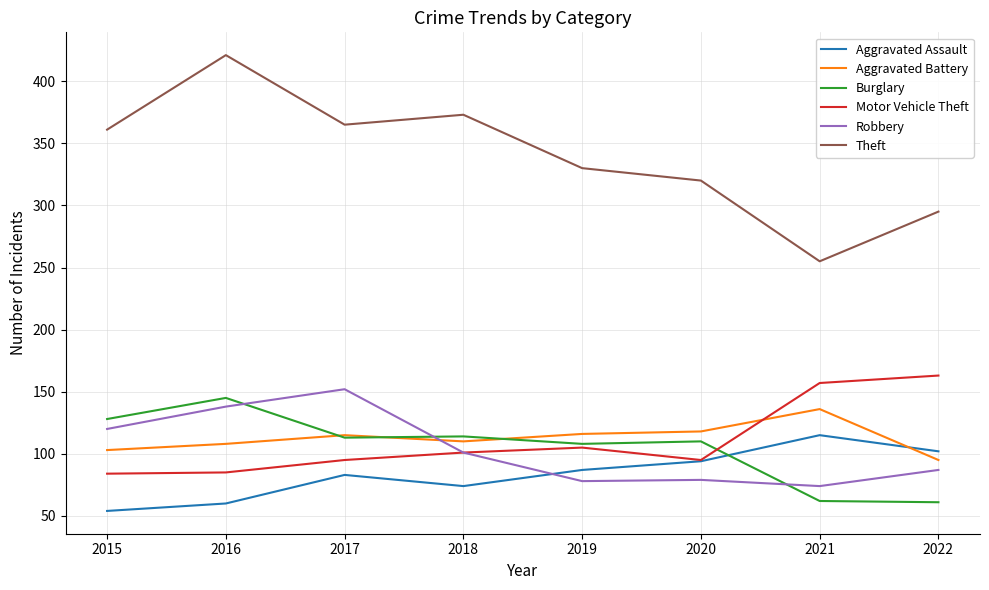

After their last crossing, which series has the higher values: Robbery or Aggravated Battery?

Aggravated Battery